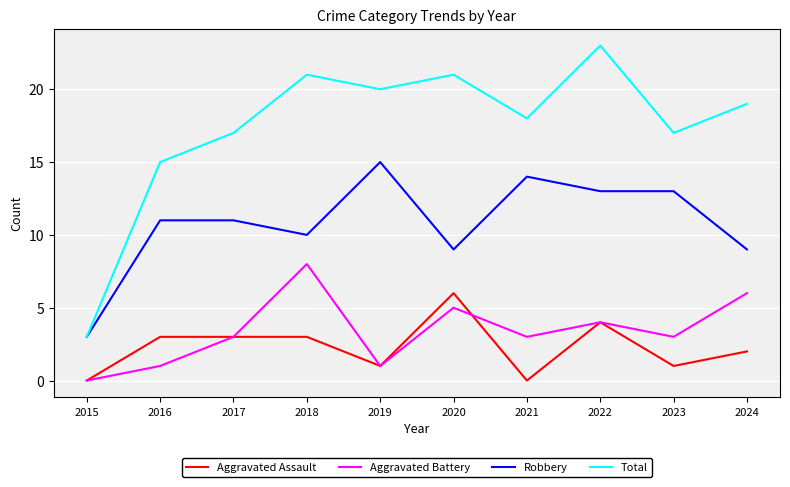

True or false: Total and Aggravated Battery cross at least once.

False